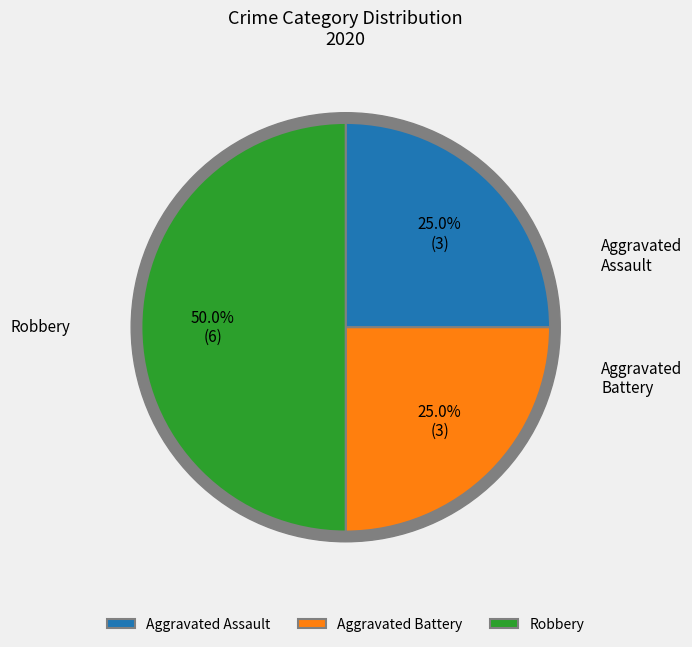

True or false: Aggravated Battery accounts for 34% of the total.

False